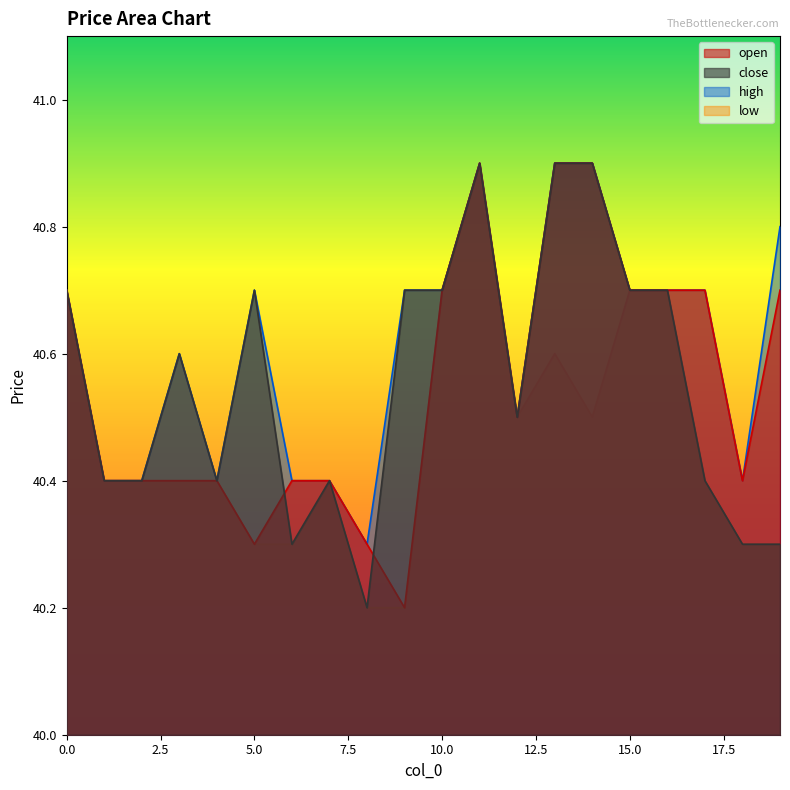

What is the value of the open point at the 2nd from the left?

40.4